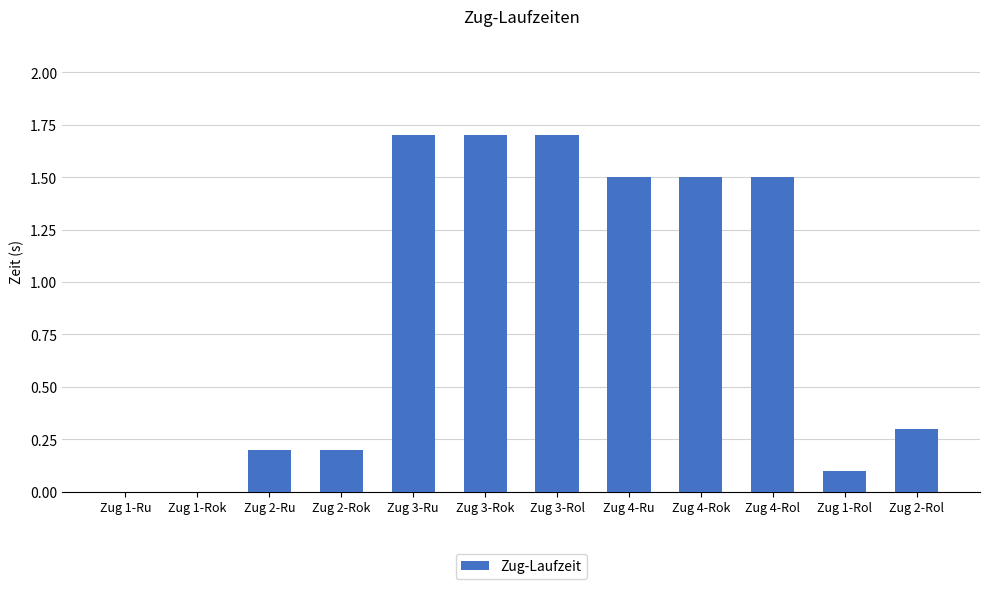

Read the value at Zug 2-Rok.

0.2